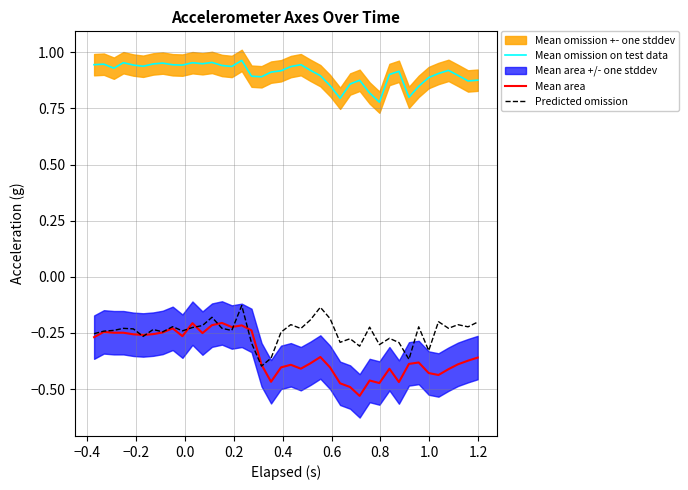

True or false: Mean omission on test data and Predicted omission cross at least once.

False